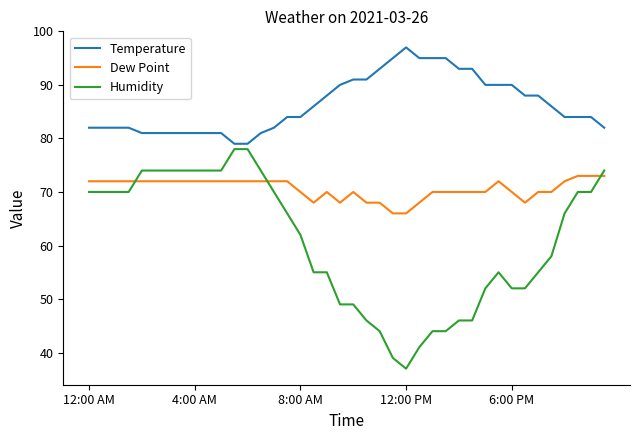

Which series has the largest range (max minus min)?

Humidity